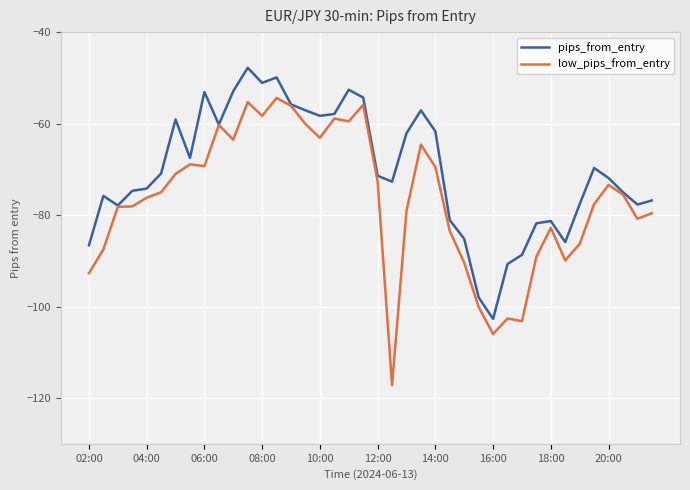

What is the smallest value displayed?

-117.2